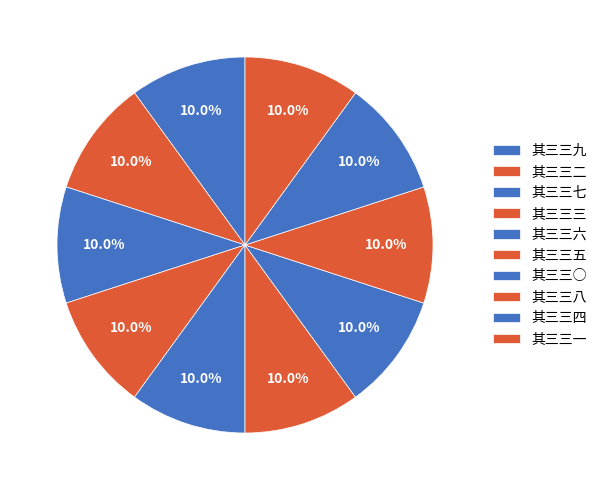

Is it true that 其三三二 is 10% of the pie?

True